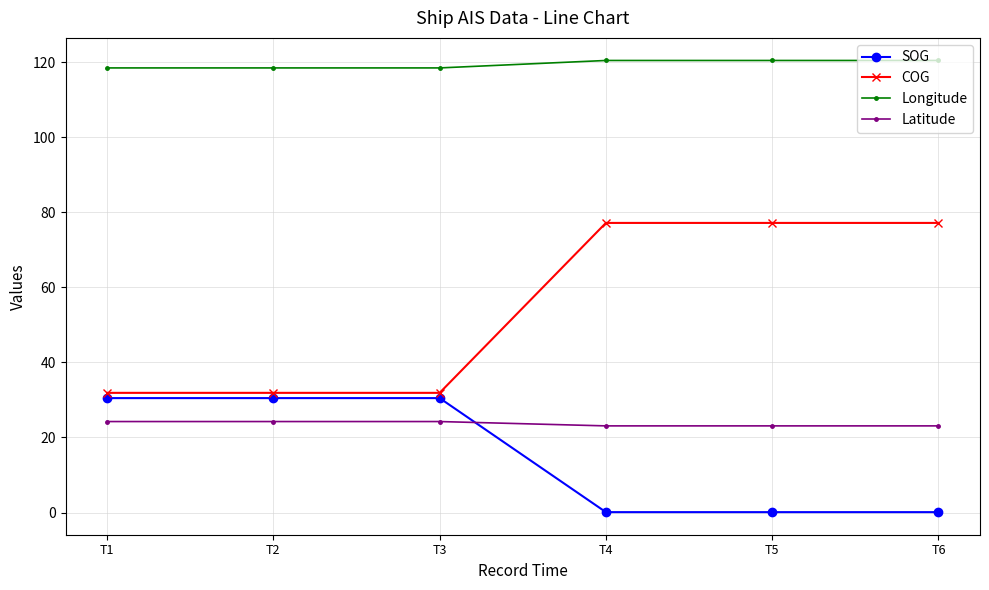

Reading right to left, extract all data points from this chart.

SOG: 0.1	0.1	0.1	30.5	30.5	30.5
COG: 77.2	77.2	77.2	31.9	31.9	31.9
Longitude: 120.5	120.5	120.5	118.5	118.5	118.5
Latitude: 23.1	23.1	23.1	24.2	24.2	24.2